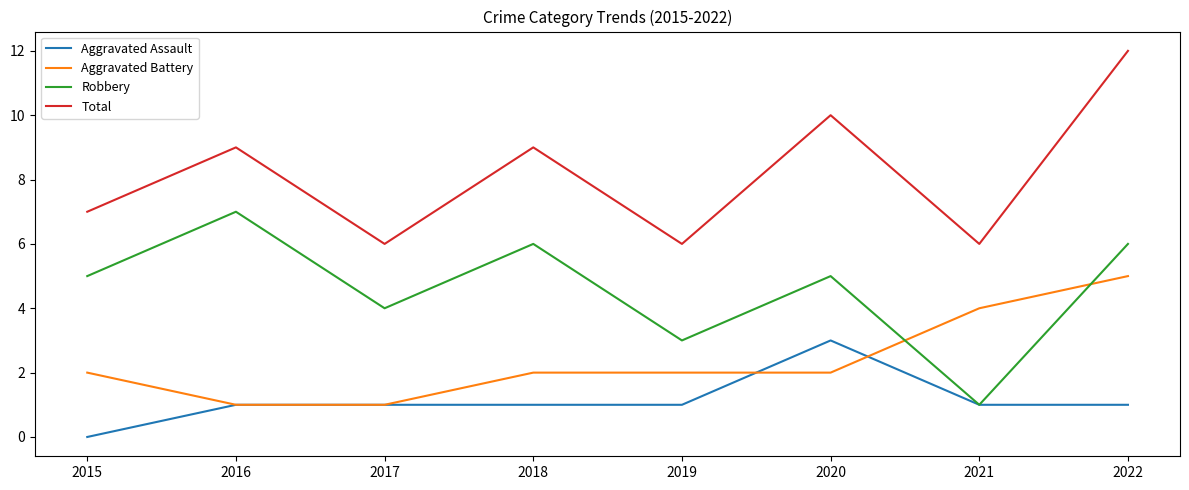

Which category has the lowest value in the Robbery series?

2021